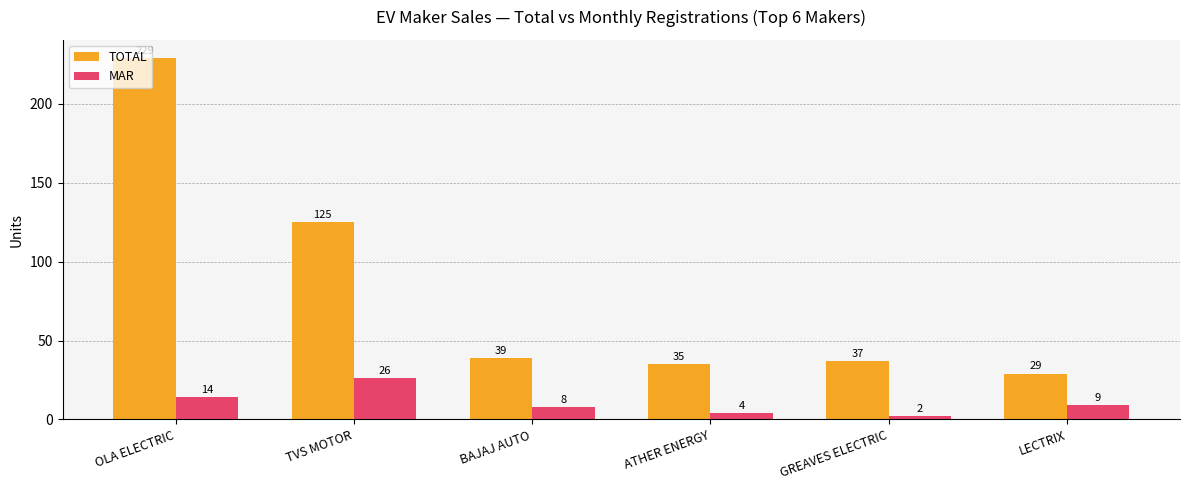

Read the TOTAL value at ATHER ENERGY.

35